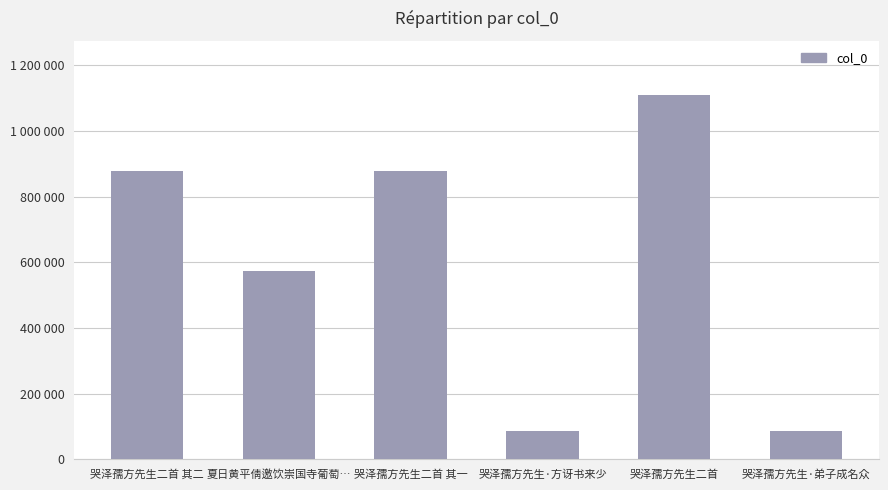

List the labels in order of value, smallest first.

哭泽孺方先生·方讶书来少, 哭泽孺方先生·弟子成名众, 夏日黄平倩邀饮崇国寺葡萄…, 哭泽孺方先生二首 其二, 哭泽孺方先生二首 其一, 哭泽孺方先生二首